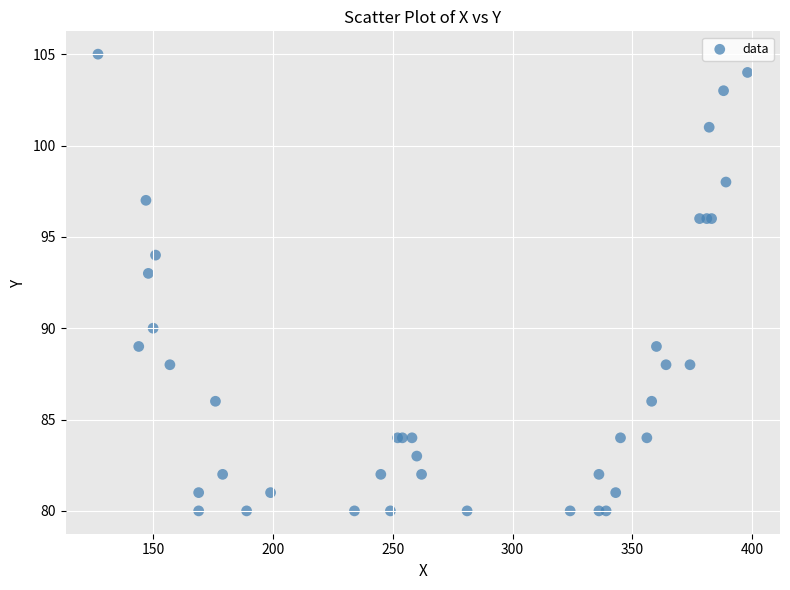

What Y value in the scatter plot is closest to 92?

93